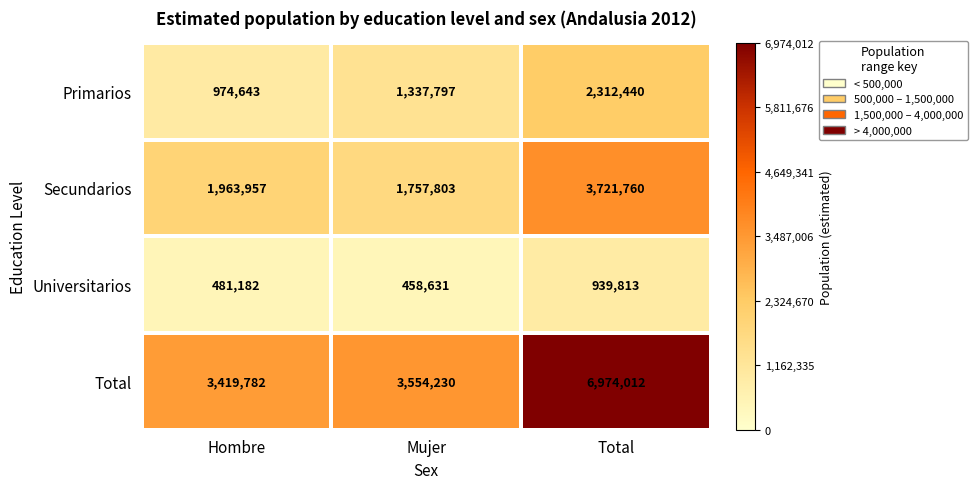

Reading left to right, extract all data points from this chart.

Primarios: Hombre=974643	Mujer=1337797	Total=2312440
Secundarios: Hombre=1963957	Mujer=1757803	Total=3721760
Universitarios: Hombre=481182	Mujer=458631	Total=939813
Total: Hombre=3419782	Mujer=3554230	Total=6974012